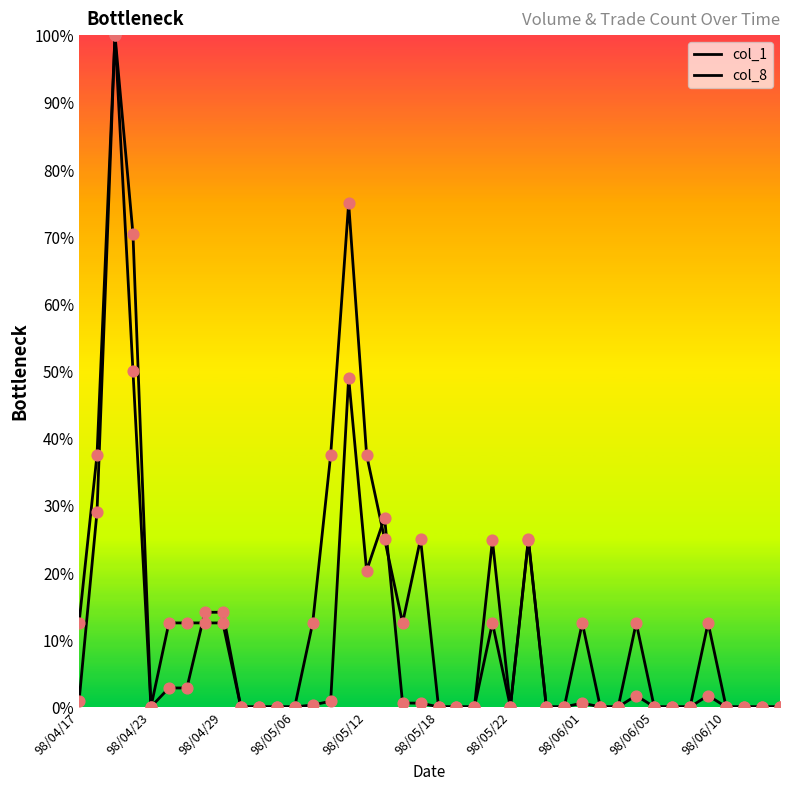

How many lines are shown in the chart?

2